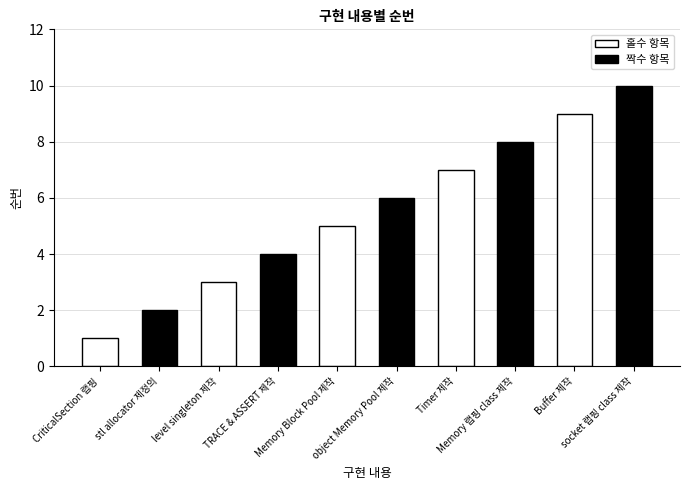

What is the approximate value at Timer 제작?

7